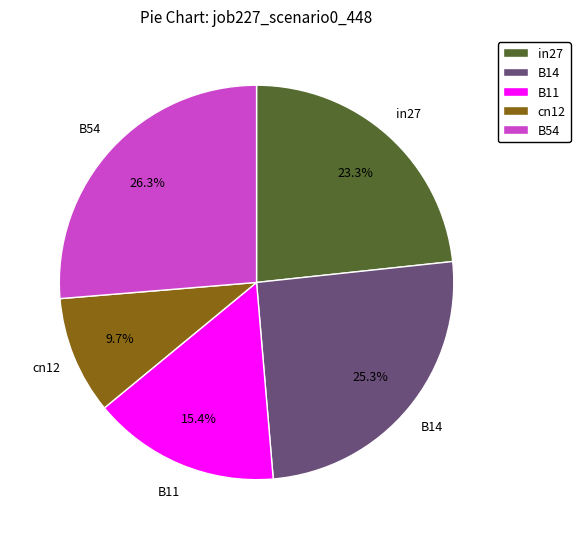

True or false: B54 accounts for 26% of the total.

True